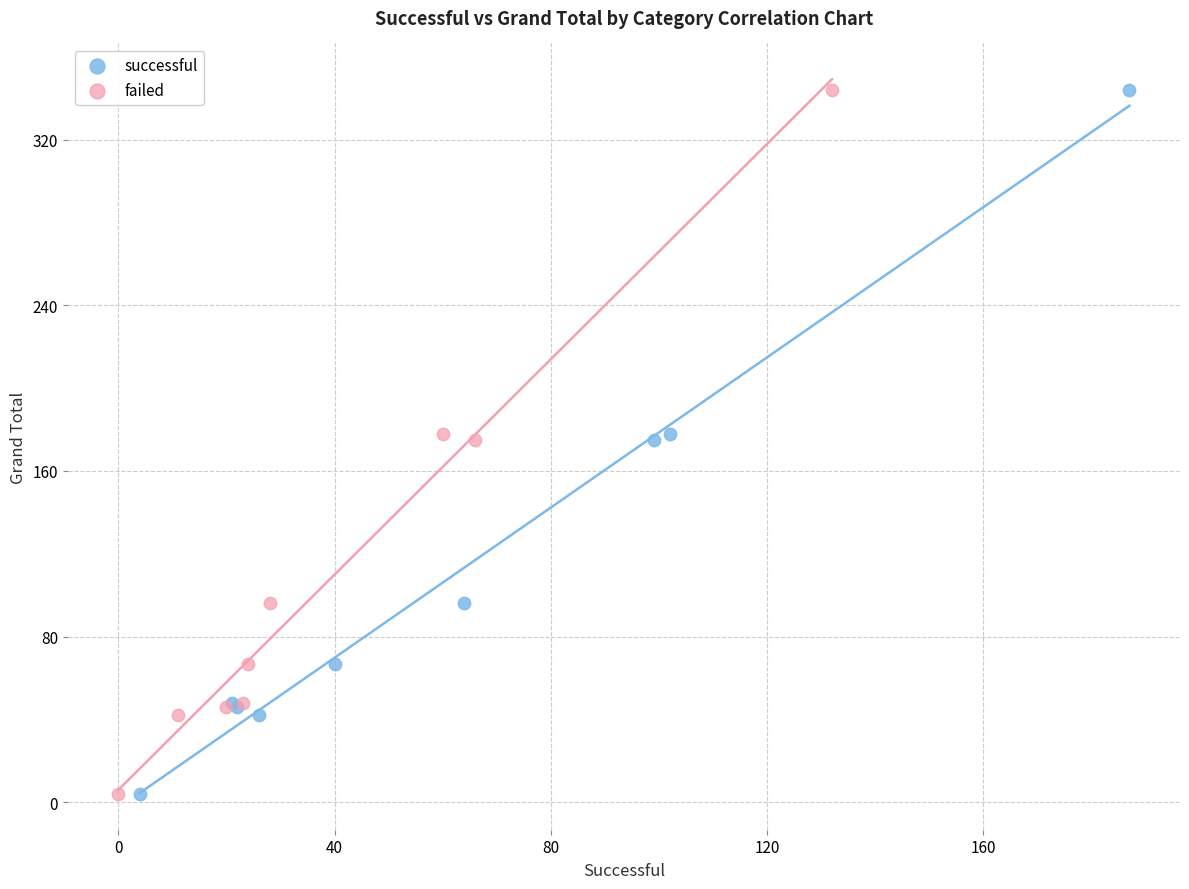

What are all the series names shown in the legend?

successful, failed